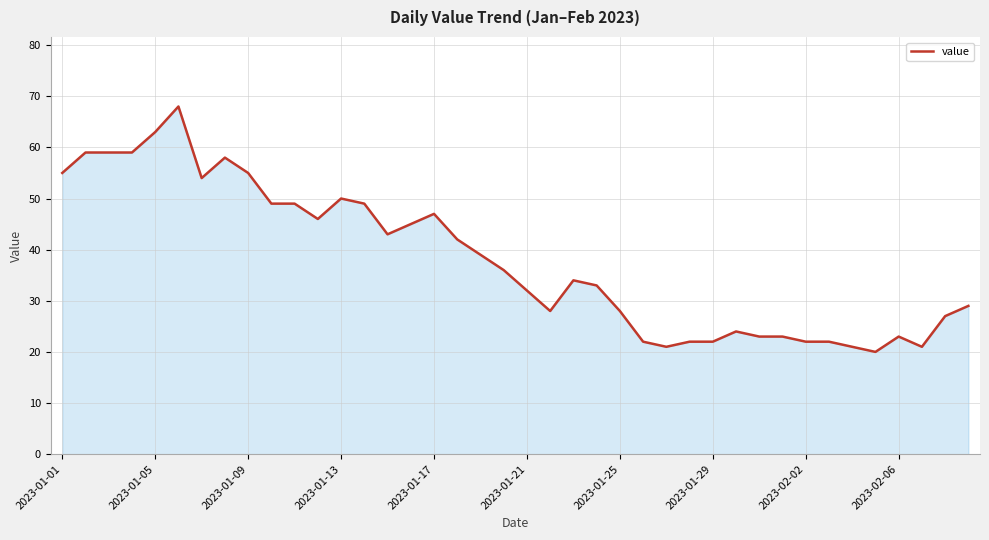

What is the maximum value shown in the chart?

68